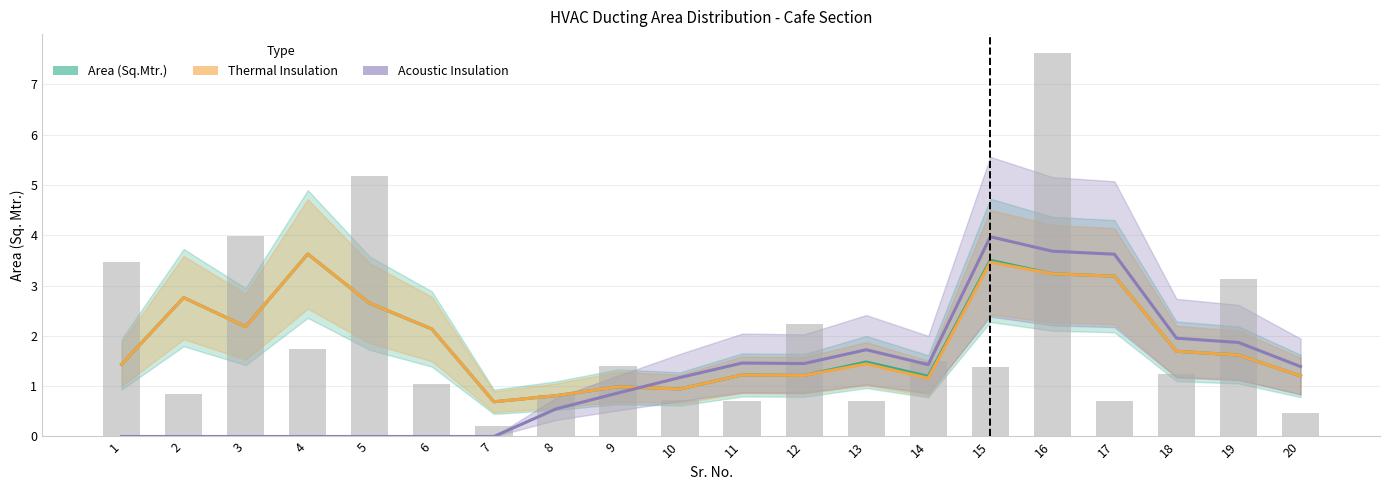

True or false: Area (Sq.Mtr.) has a value of 3.6 at 4.

True